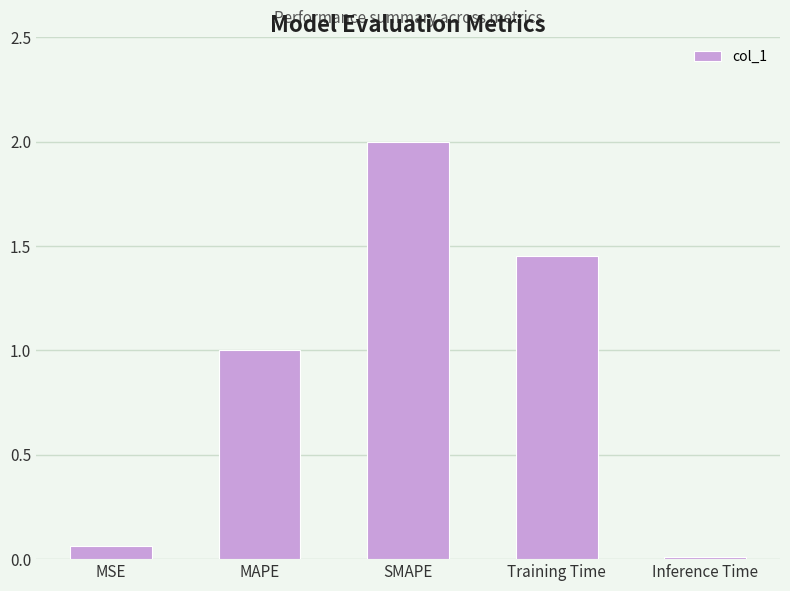

Are the bars grouped side by side (vs. stacked)?

No